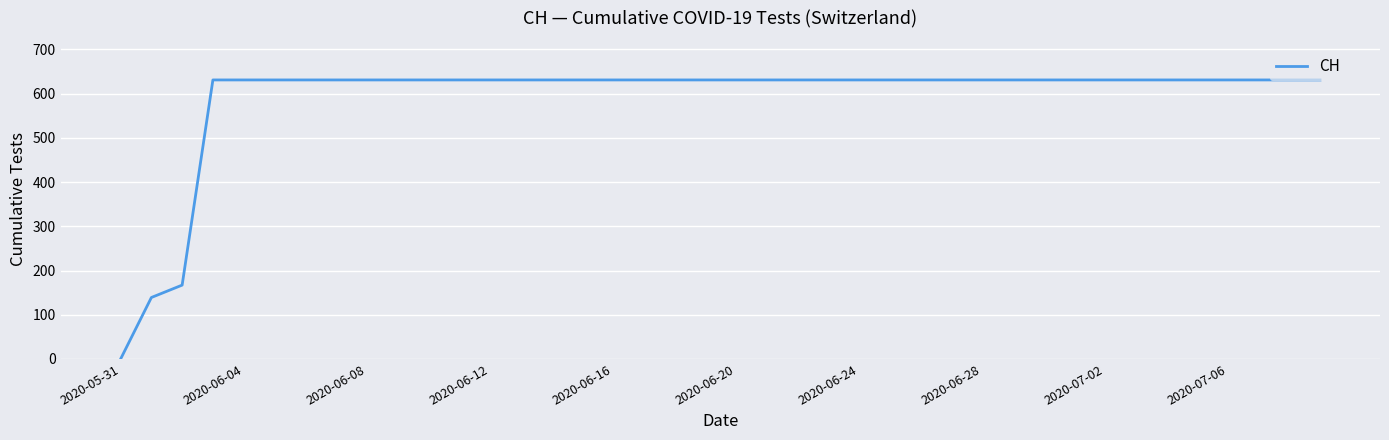

How many positive values are there?

39